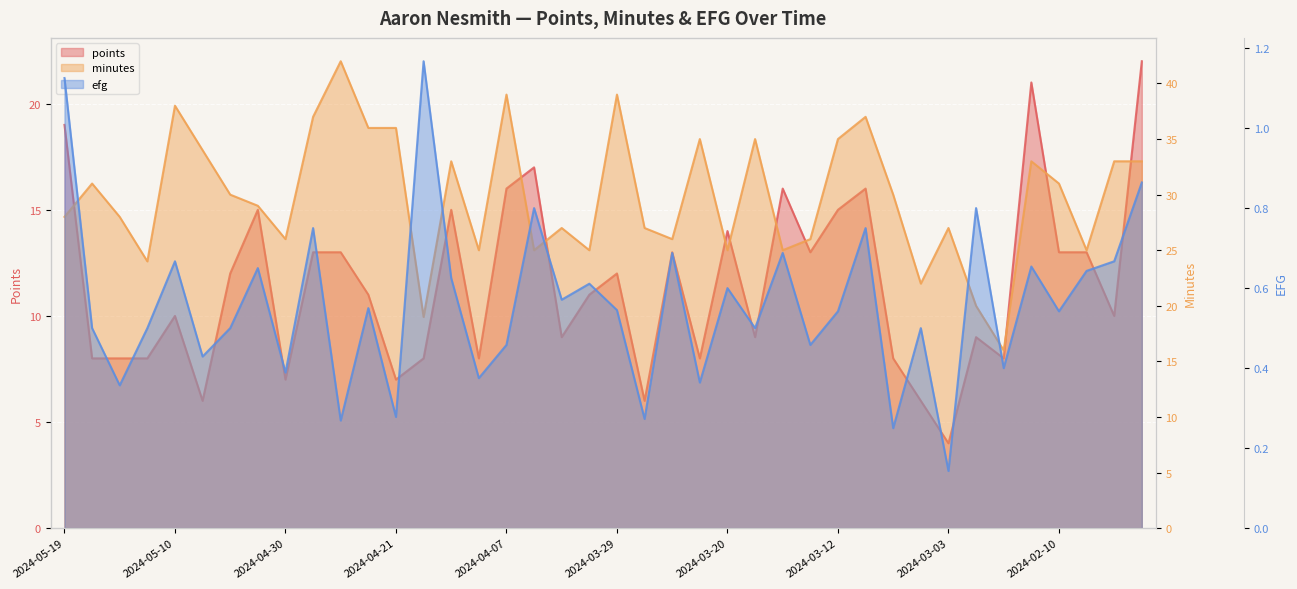

How many efg values are between 0 and 1?

38